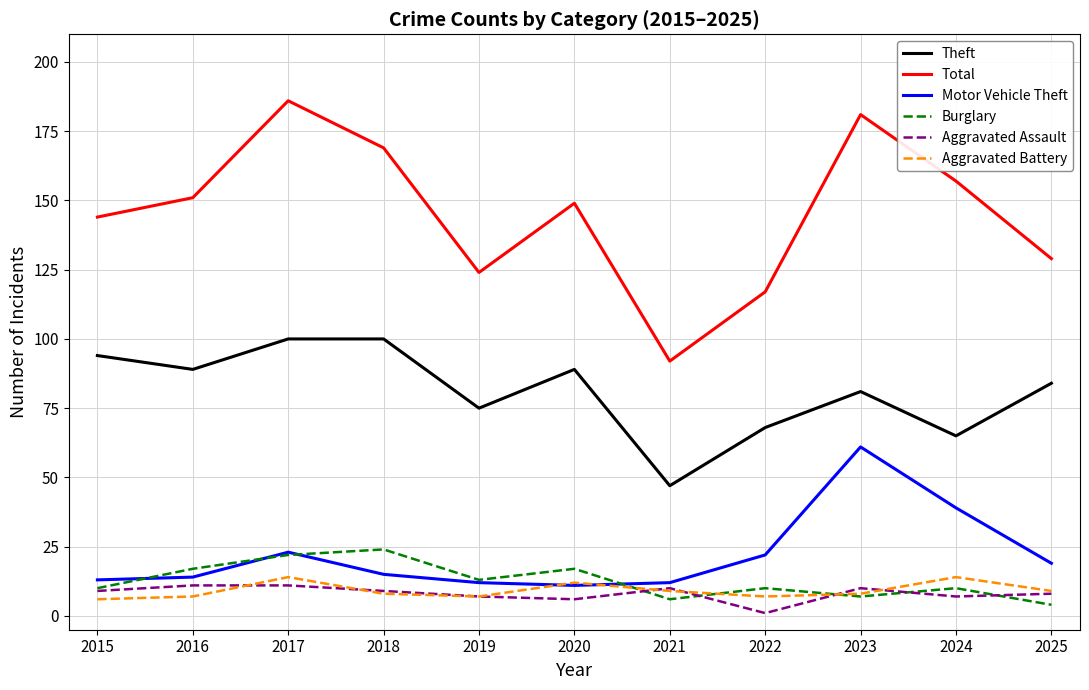

What is the difference between the maximum and second lowest values in the Aggravated Assault series?

5